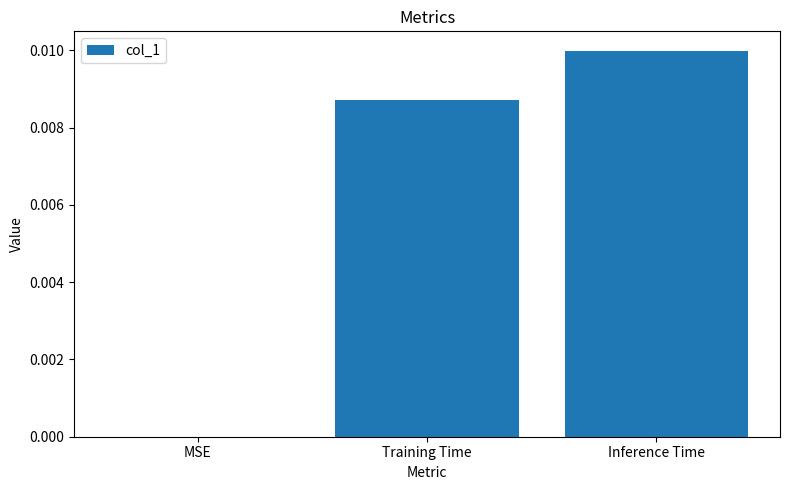

Between MSE and Inference Time, which is larger?

Inference Time